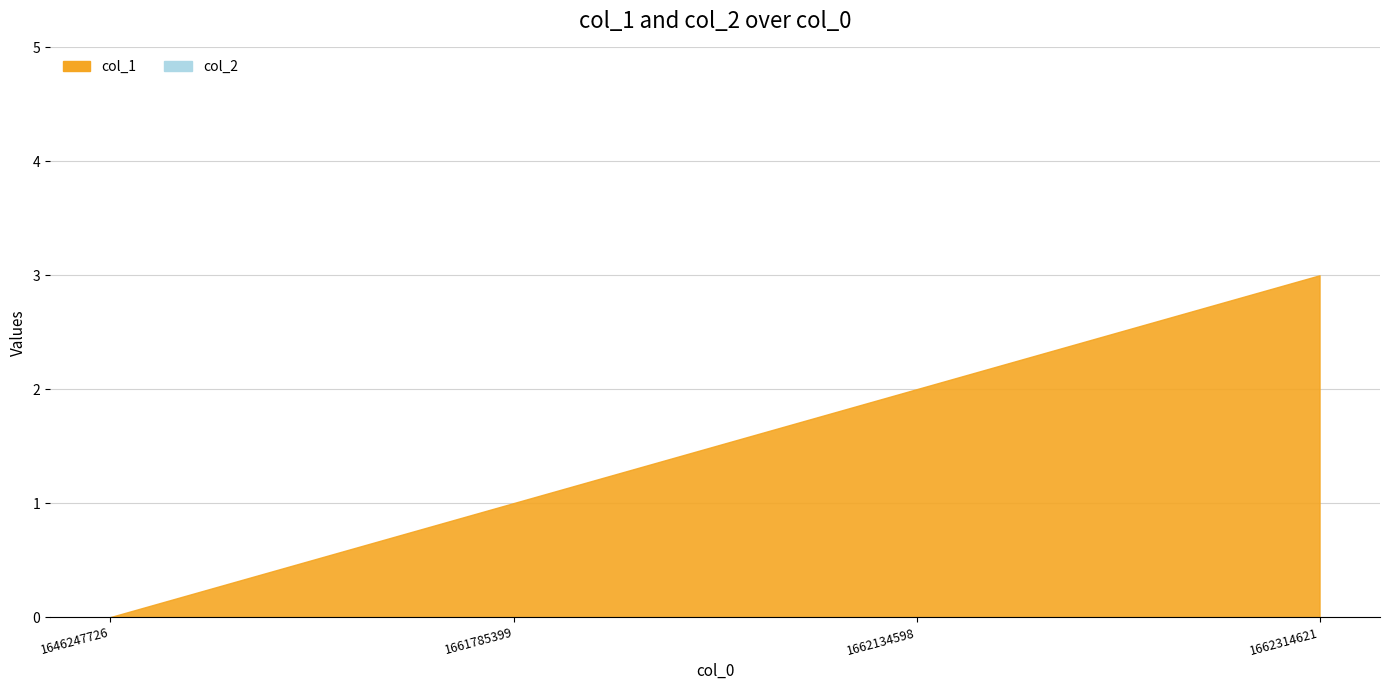

Rank the categories by col_2 value from highest to lowest.

1646247726, 1661785399, 1662134598, 1662314621